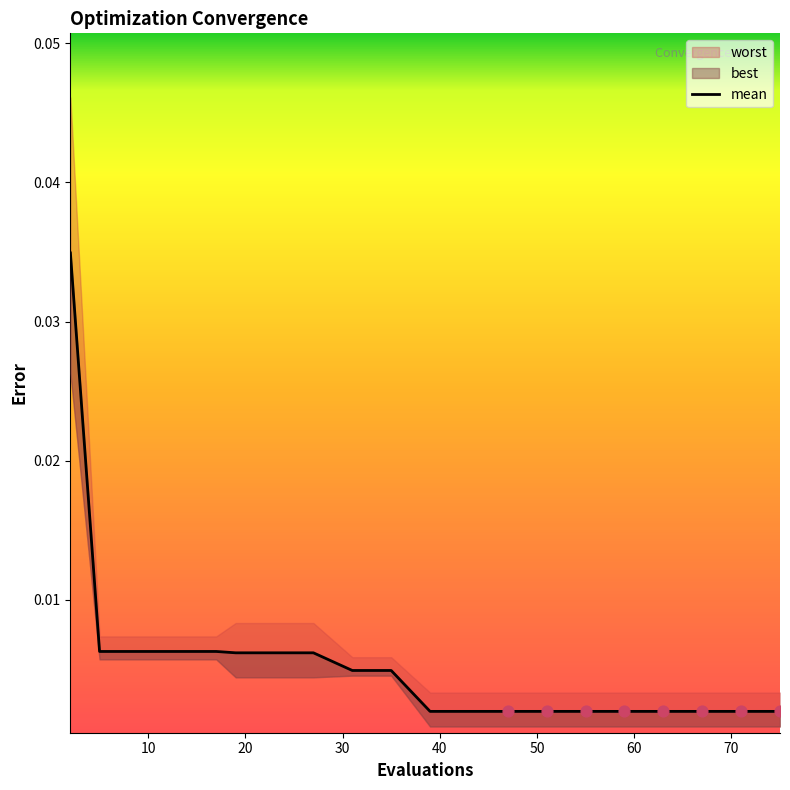

Between 50 and 10, which is larger?

10